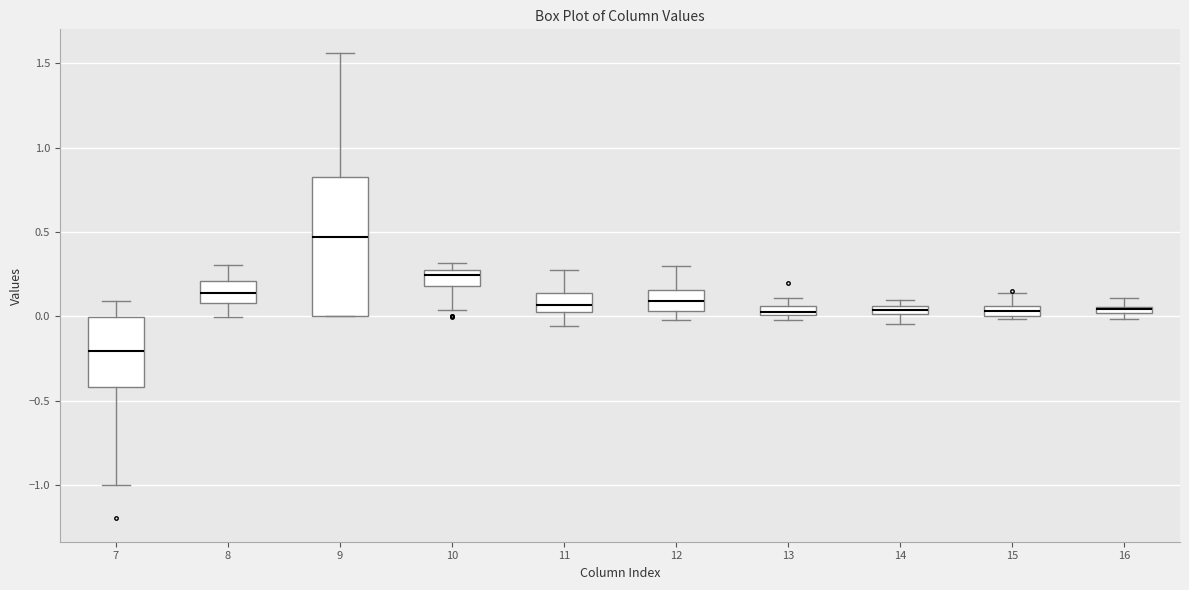

Where is the lower edge of the box at x = 13 on the y-axis? The values are not printed on the chart, so give them approximately, as read against the axis.

0.00